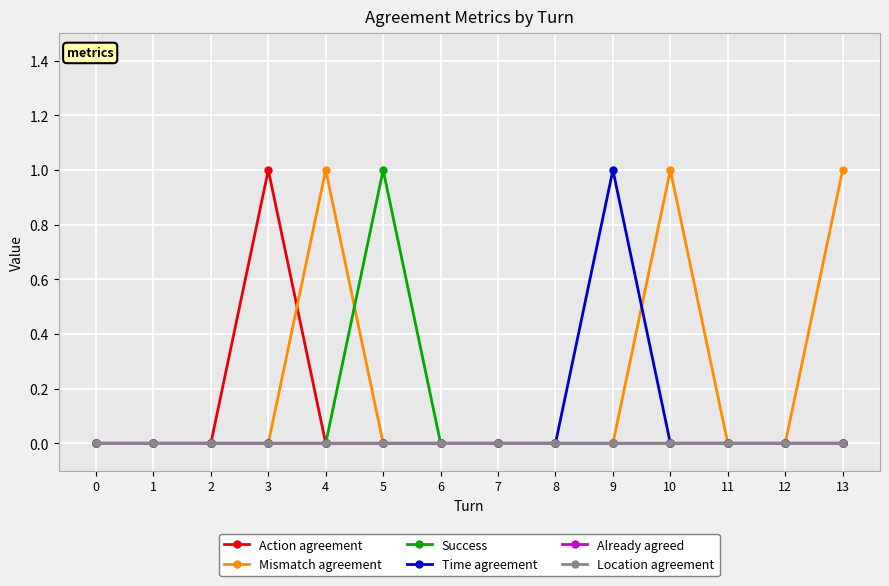

The value of Time agreement at 12 is -1. True or false?

False